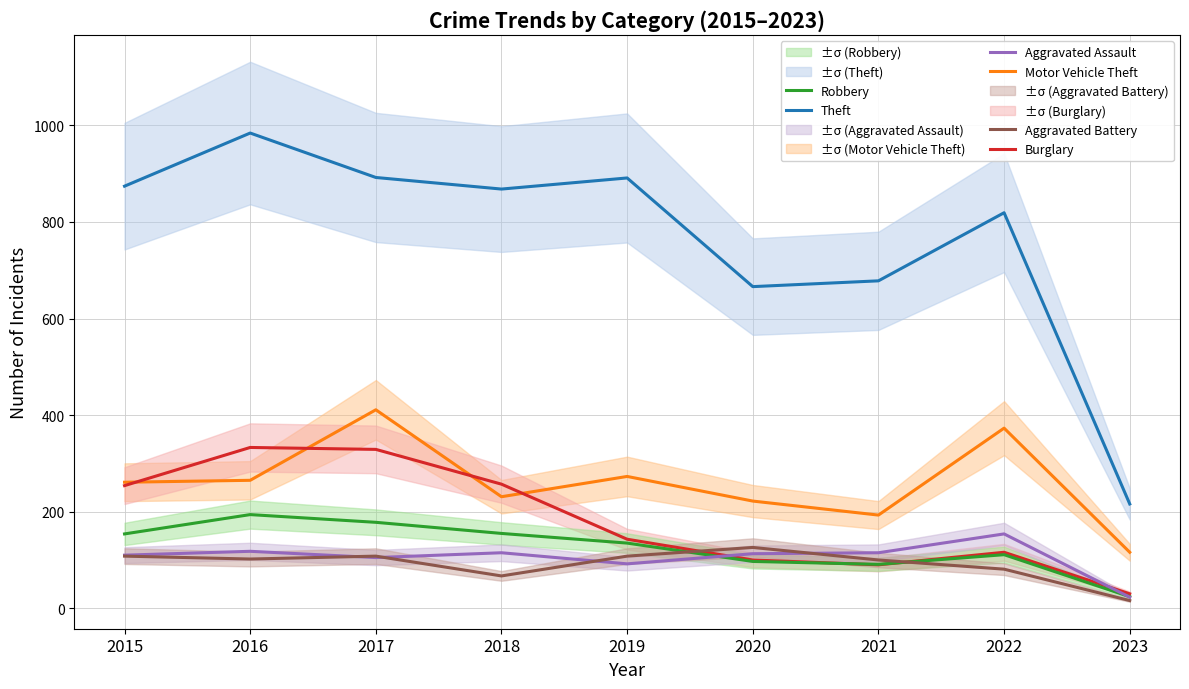

Reading right to left, list all the values displayed in this chart.

Theft: 216	819	678	666	891	868	892	984	874
Motor Vehicle Theft: 116	373	193	222	273	231	411	265	261
Burglary: 30	116	90	100	143	257	329	333	254
Robbery: 24	111	91	97	135	155	178	194	154
Aggravated Assault: 23	154	115	113	92	115	105	118	110
Aggravated Battery: 16	81	100	126	108	67	108	102	108